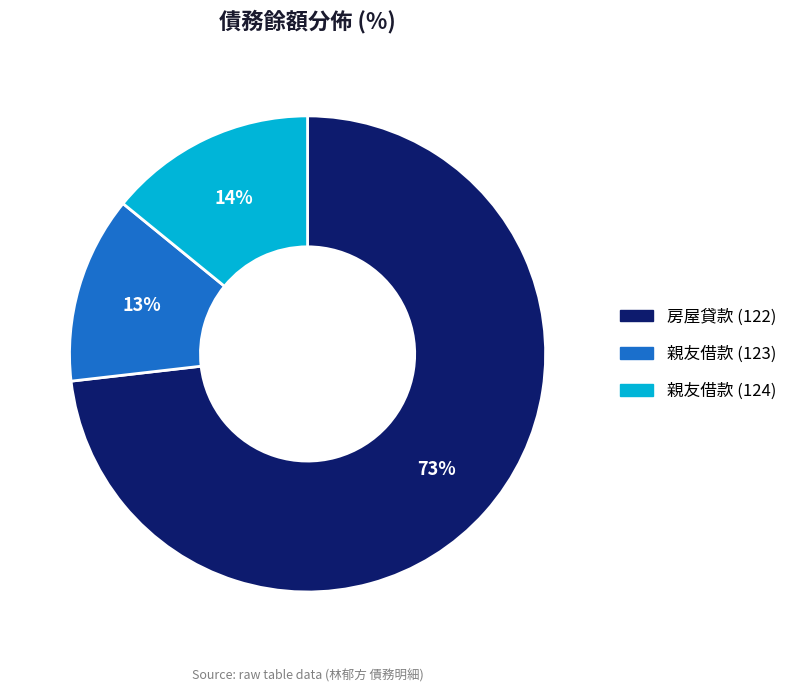

How many segments does this pie chart have?

3